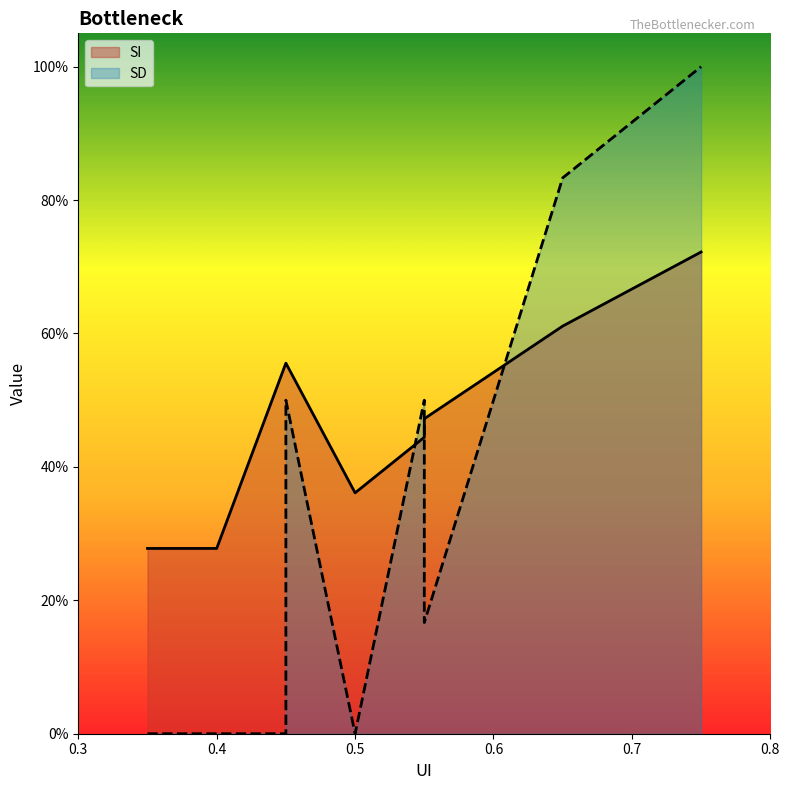

At how many categories does at least one series exceed 0?

10